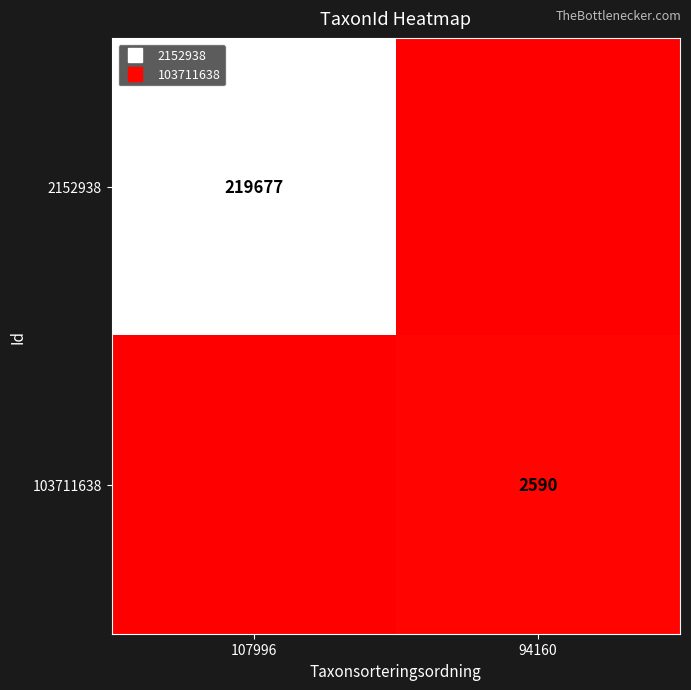

Which series changed the most between 107996 and 94160?

2152938